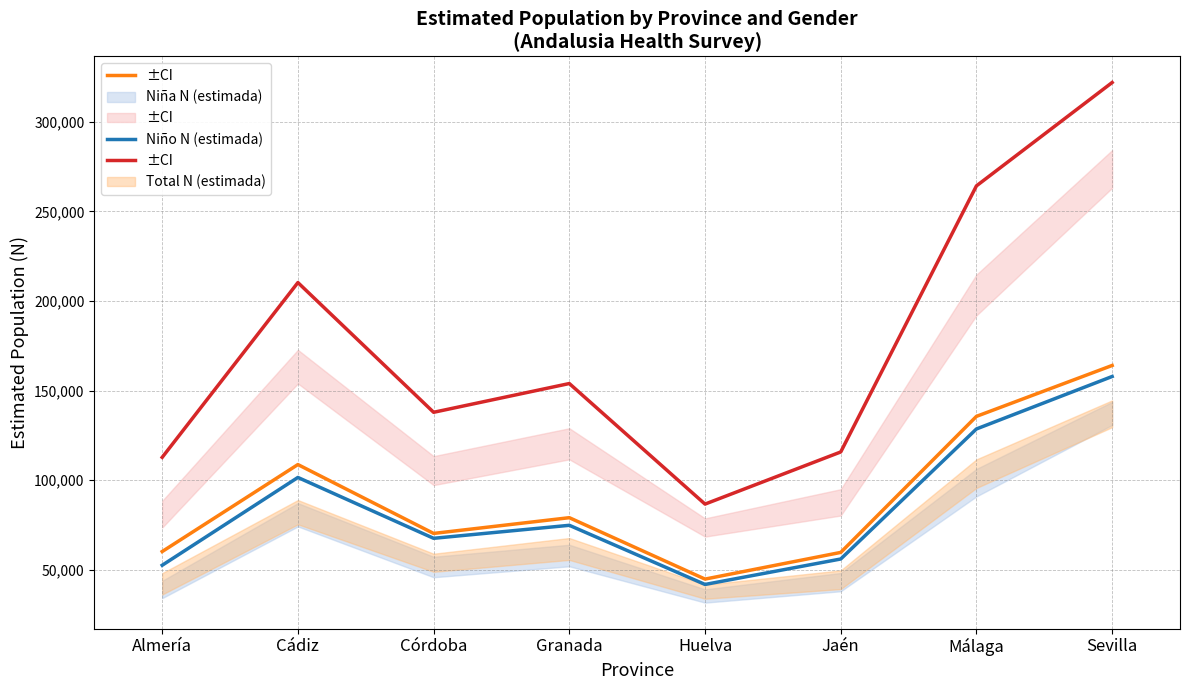

At which category is the sum across all series the highest?

Sevilla